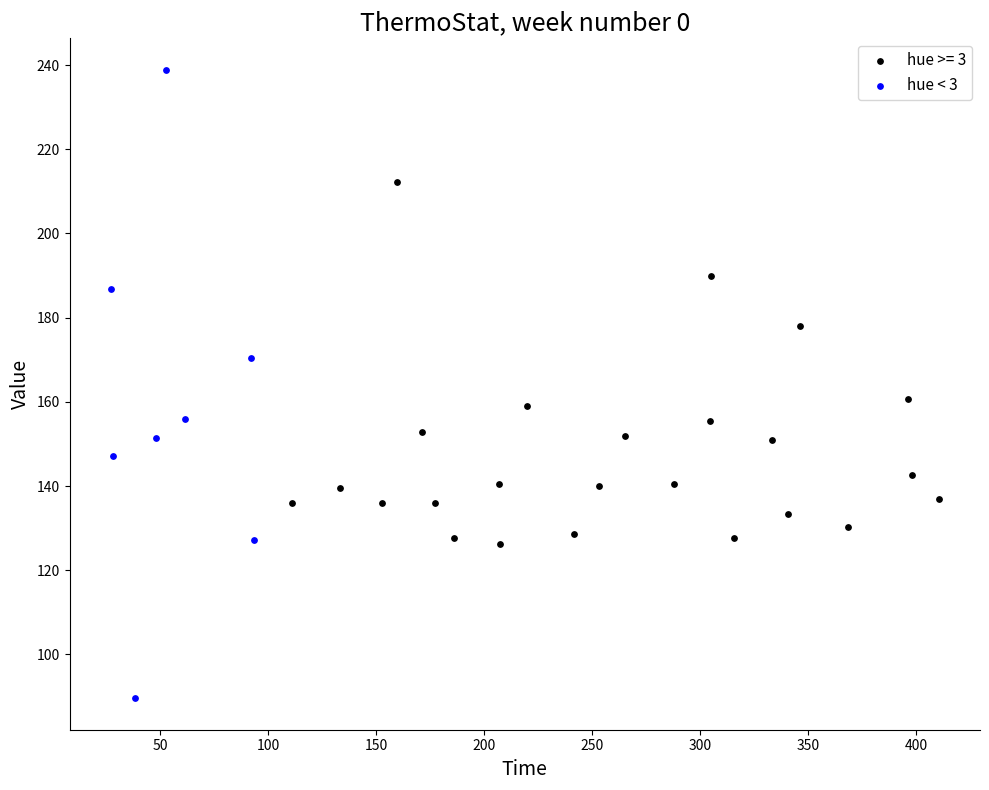

Which series has the largest Y range (max minus min)?

hue < 3